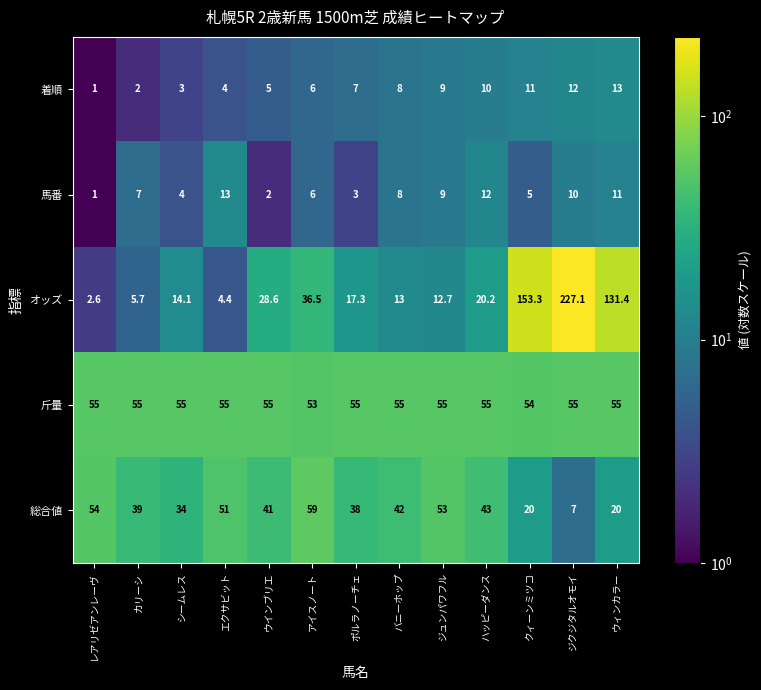

What is the total value across all series at ウィンカラー?

230.4